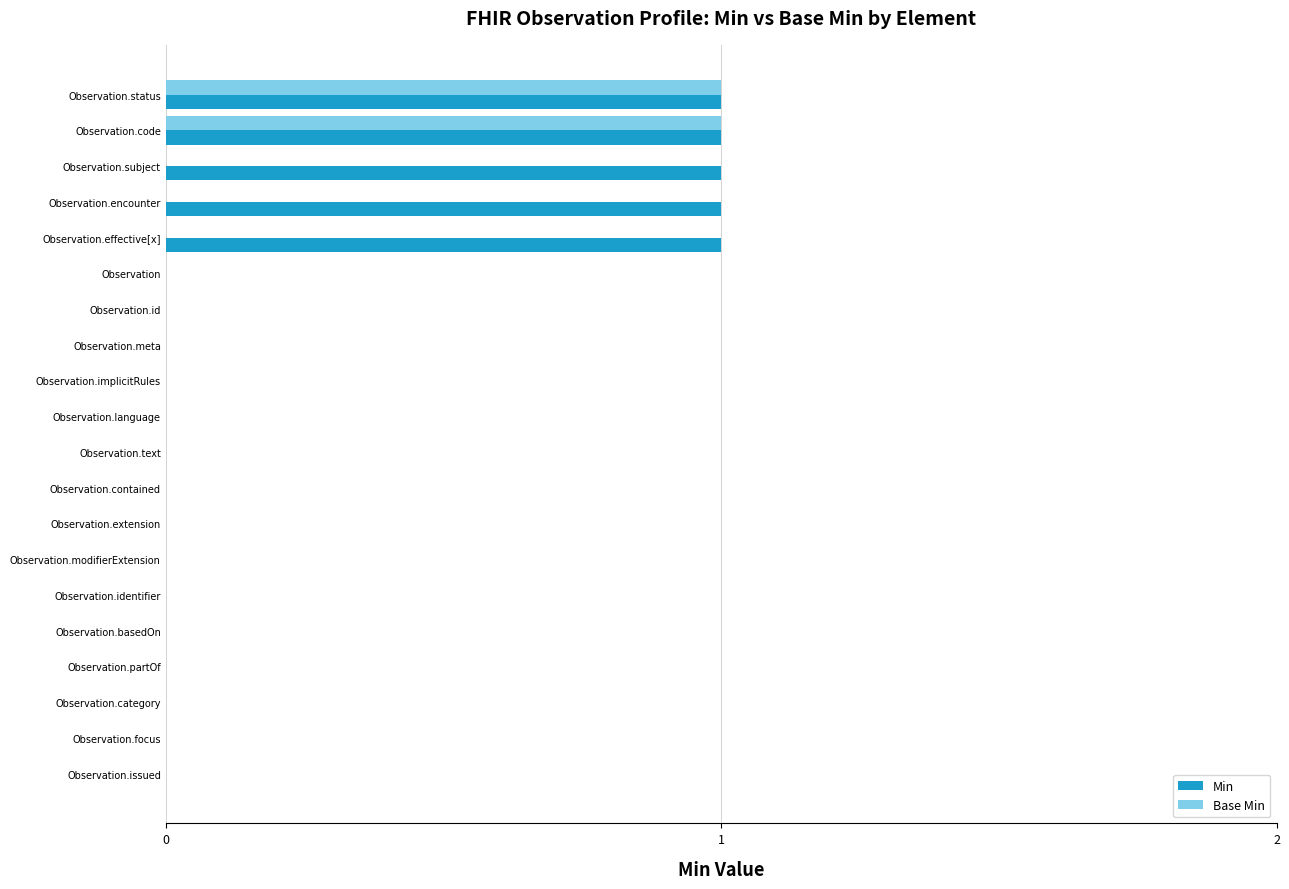

What is the maximum value for Base Min?

1